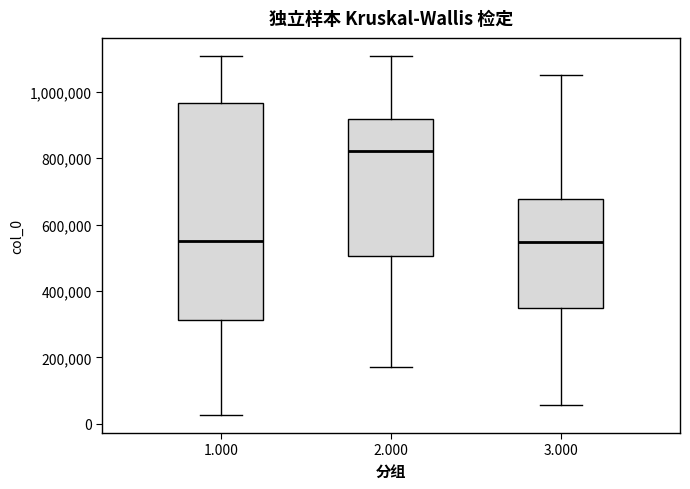

Reading left to right, transcribe this box plot: for each box, give where its median line is, the range the box spans, and where its two whiskers end, as read against the y-axis. The values are not printed on the chart, so give them approximately, as read against the axis.

1.000: median 560000, box 320000 to 960000, whiskers 20000 to 1100000
2.000: median 820000, box 500000 to 920000, whiskers 180000 to 1100000
3.000: median 540000, box 340000 to 680000, whiskers 60000 to 1060000